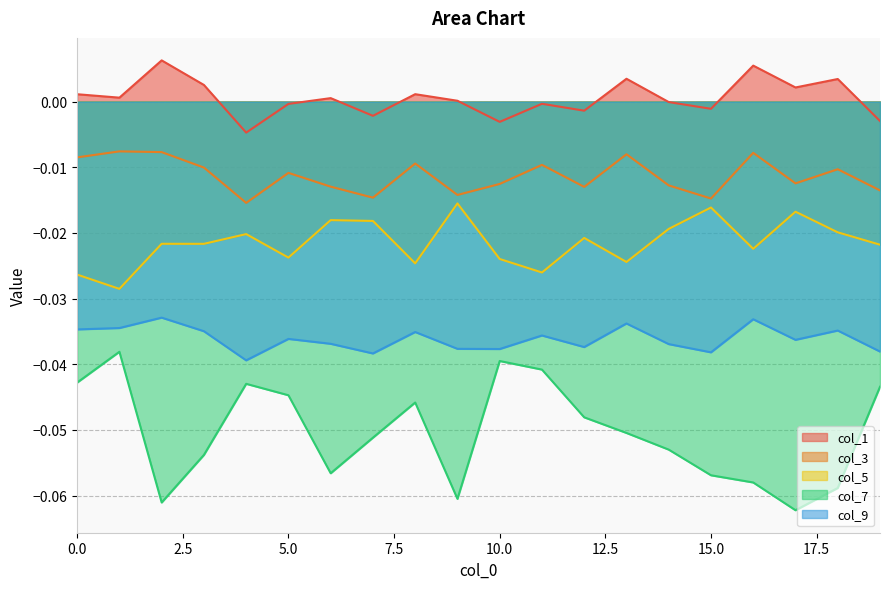

What is the spread (max minus min) of values at 3?

0.1